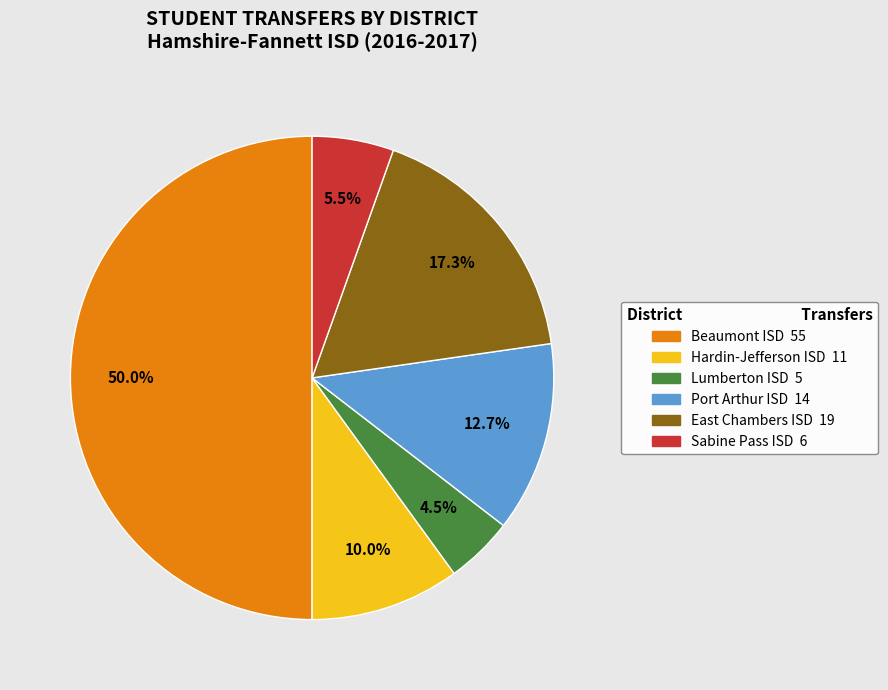

Which has a higher value, Sabine Pass ISD or East Chambers ISD?

East Chambers ISD